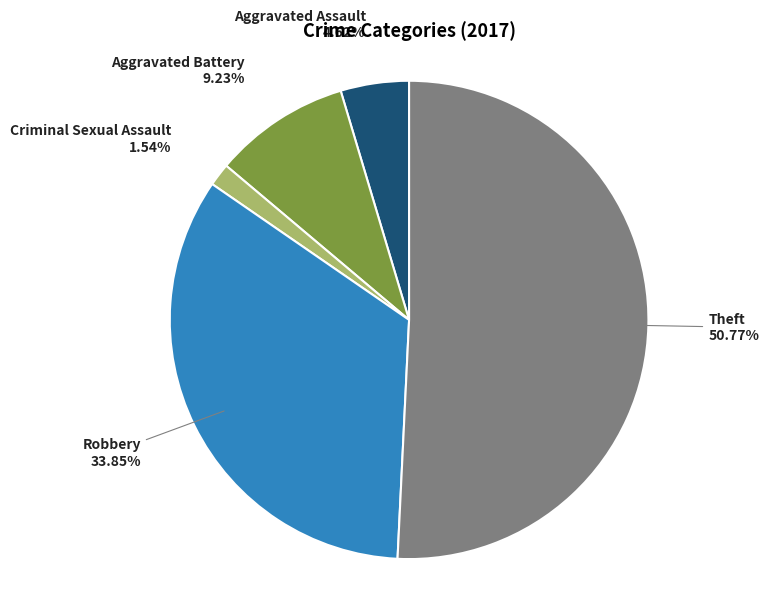

To the nearest percent, what is the difference between the largest and smallest slice percentages?

49%